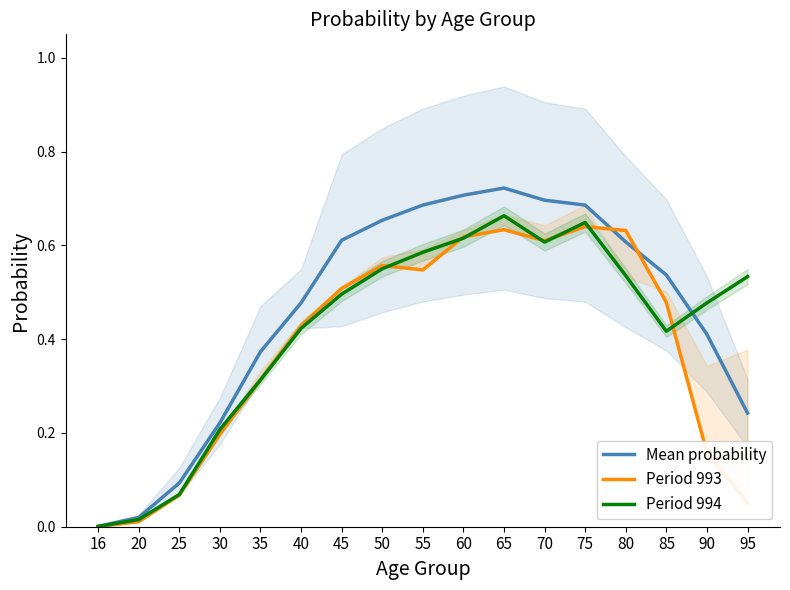

Where is the first local minimum for Period 993?

55